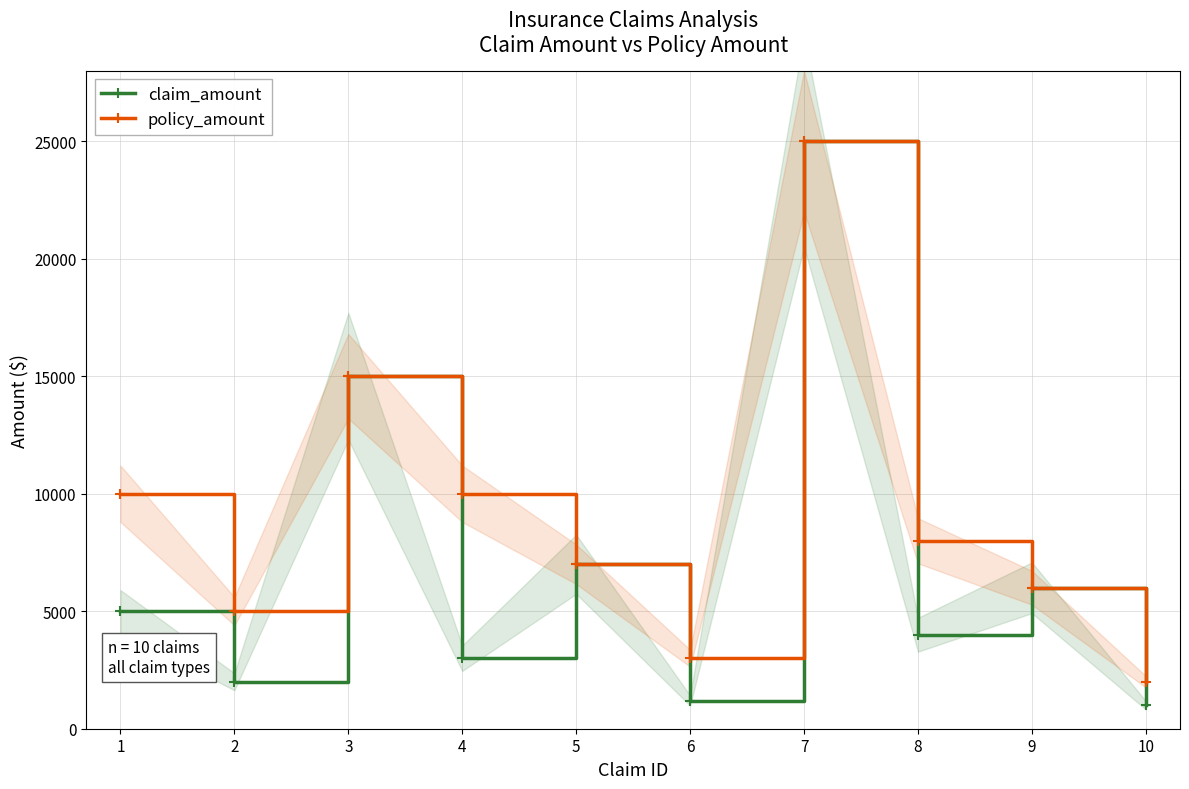

What is the smallest value displayed?

1000